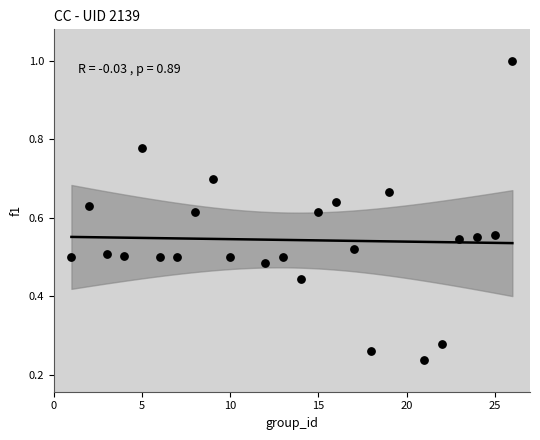

How many points are shown in the scatter plot?

24